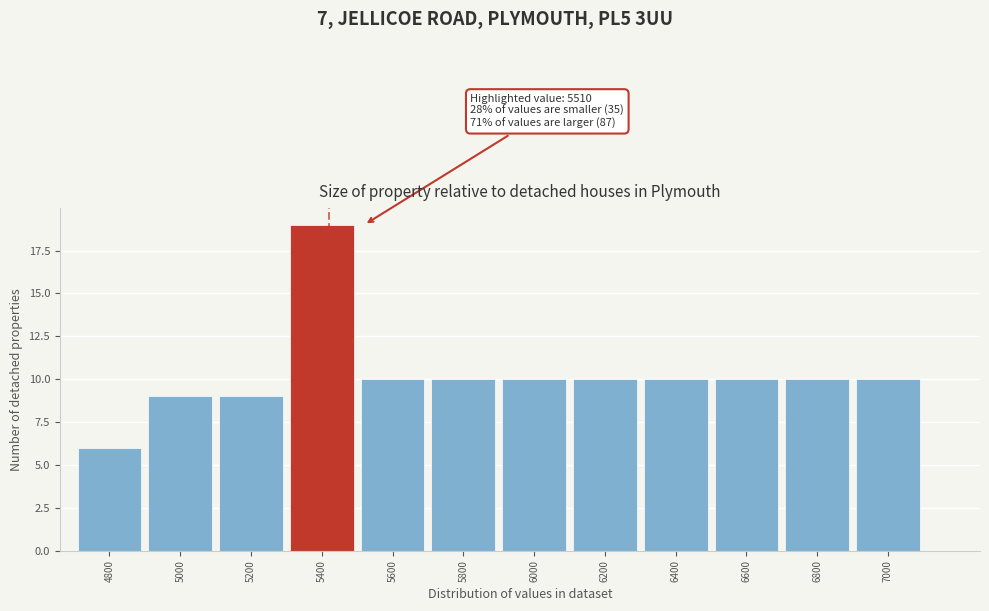

Reading left to right, extract all data points from this chart.

4800=6	5000=9	5200=9	5400=19	5600=10	5800=10	6000=10	6200=10	6400=10	6600=10	6800=10	7000=10